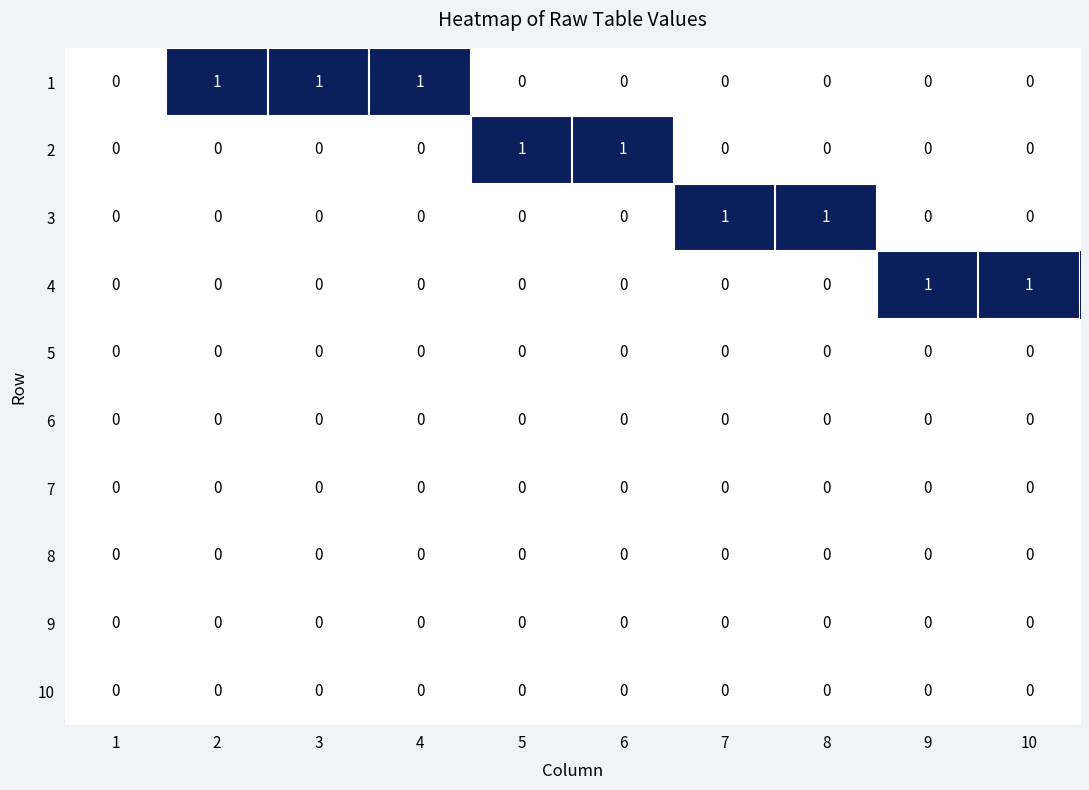

Count the 4 values in the range 0 to 1.

10